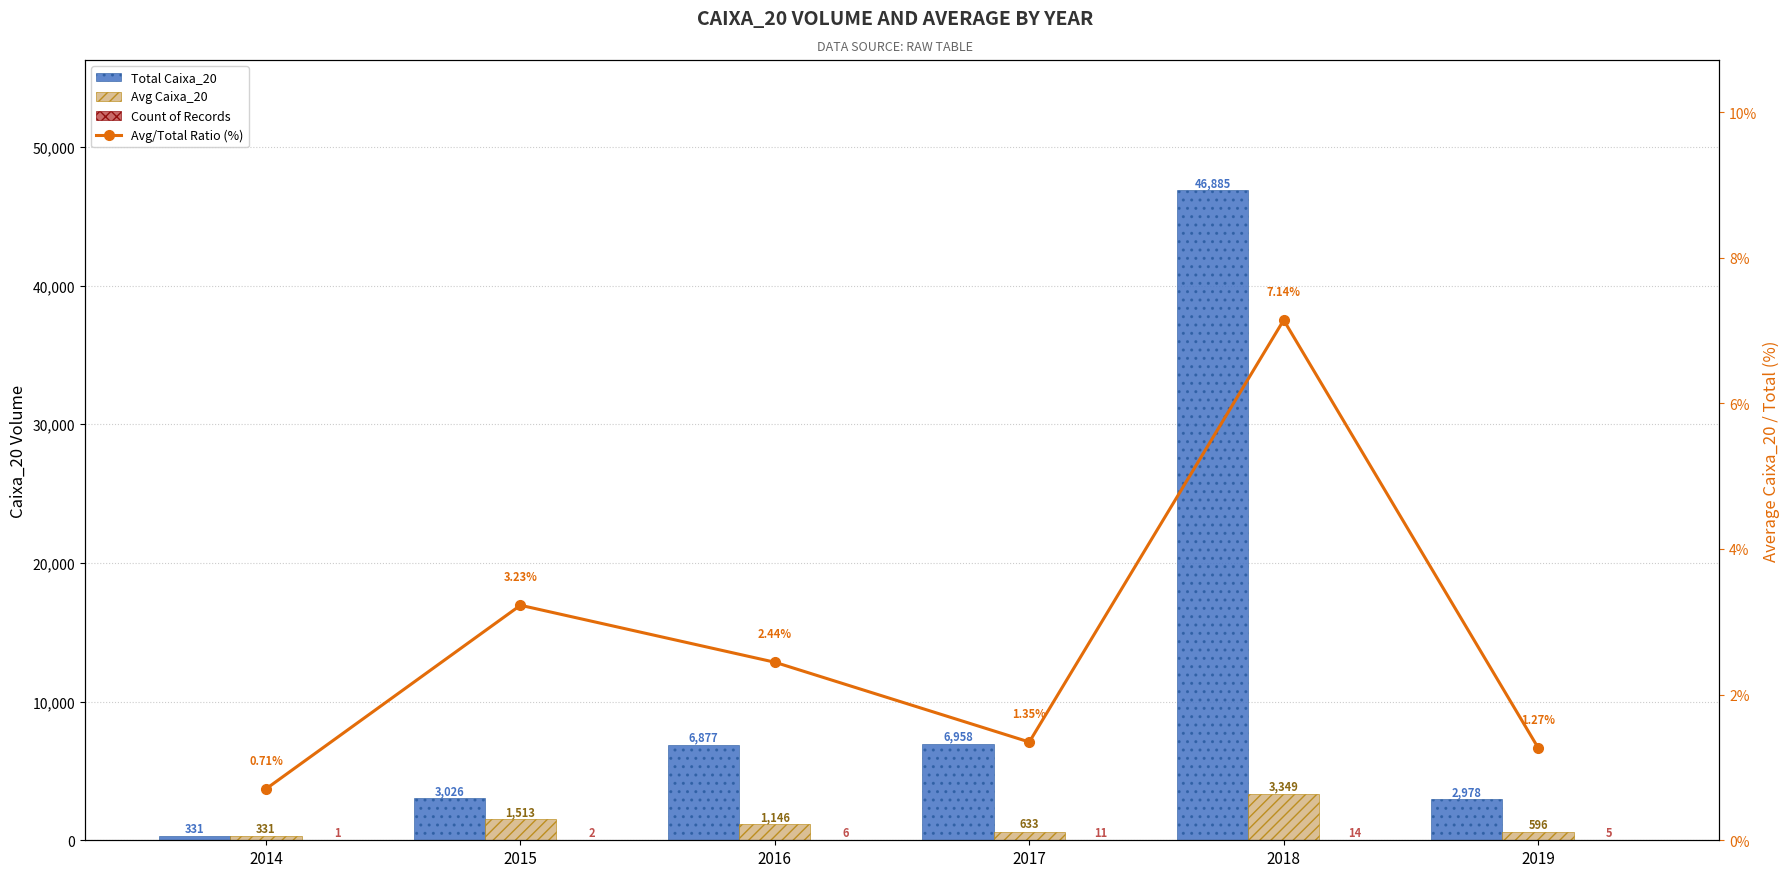

True or false: Avg/Total Ratio (%) has a value of 2.4 at 2016.

True